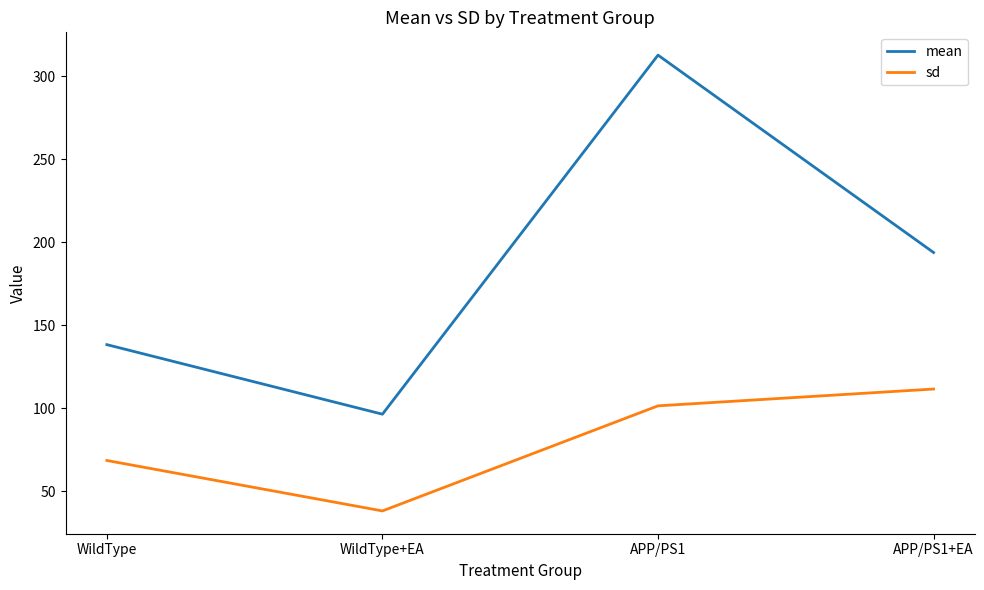

True or false: sd and mean intersect in this chart.

False